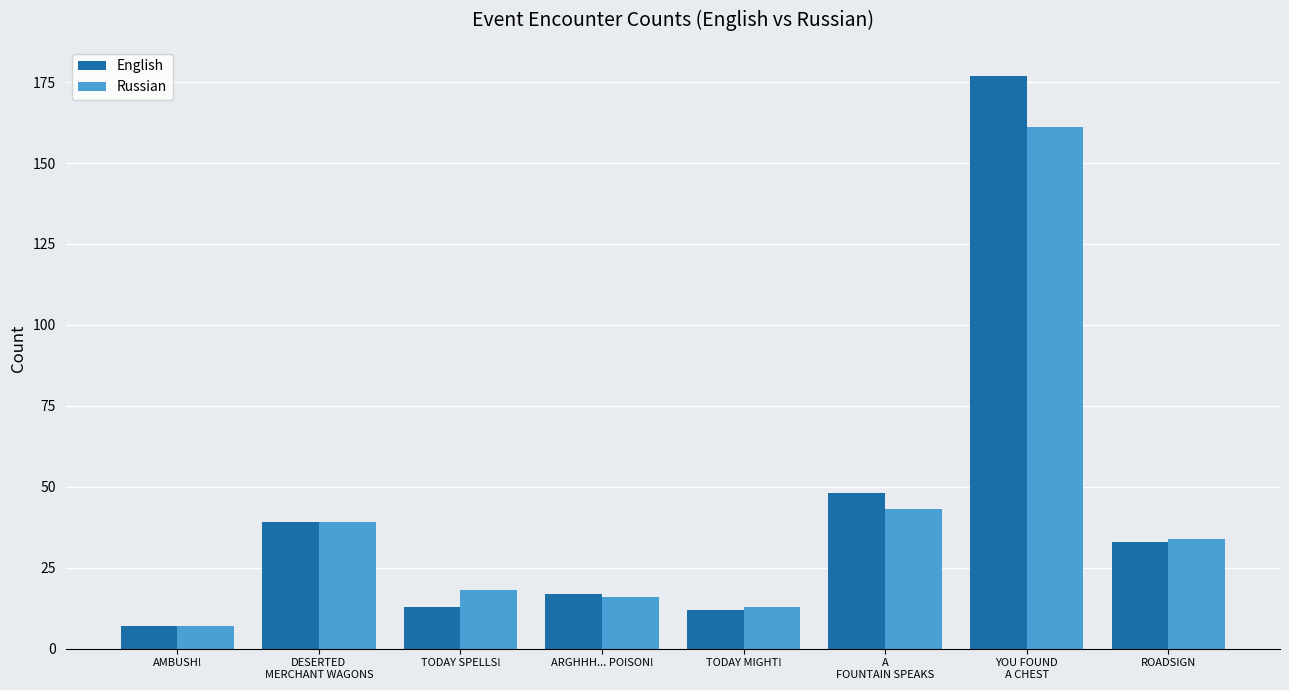

Are the bars horizontal?

No